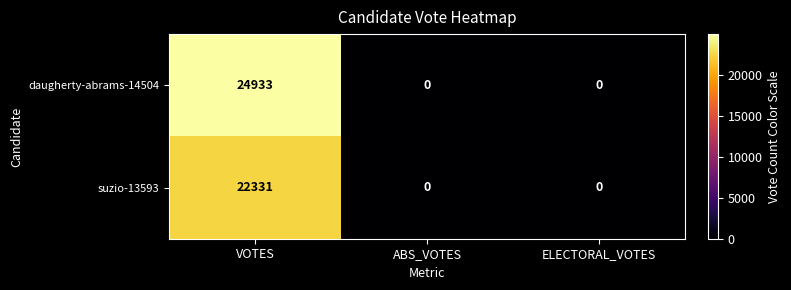

Which category has the highest value across all series?

VOTES